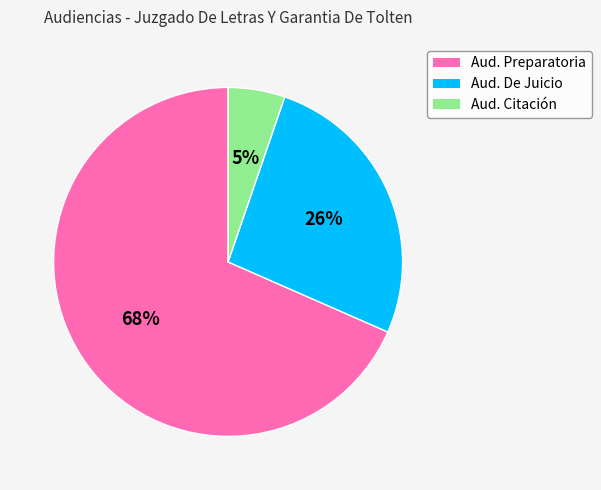

Does any single category account for the majority?

Yes